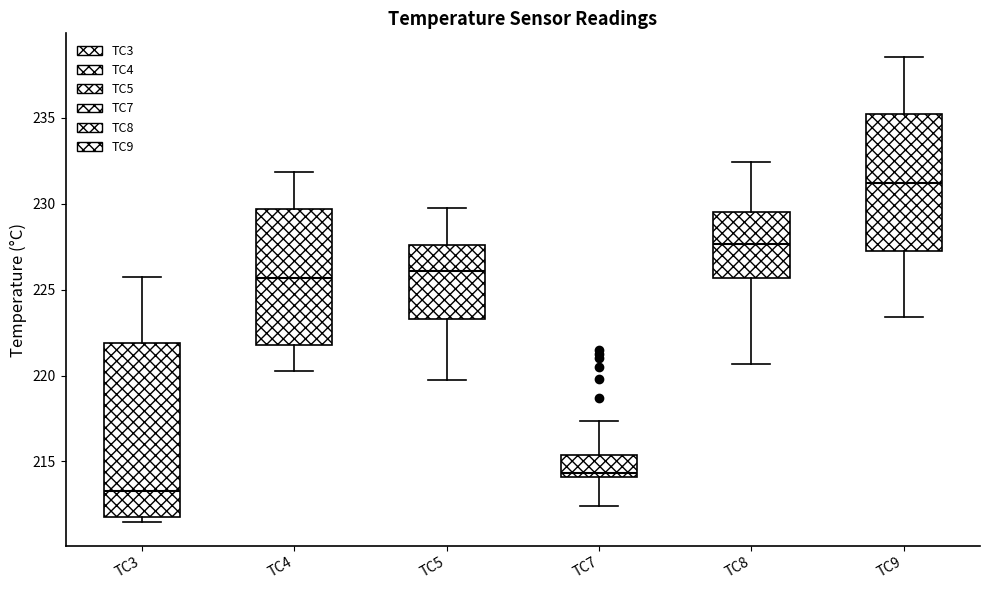

Where is the upper edge of the box for TC7 on the y-axis? The values are not printed on the chart, so give them approximately, as read against the axis.

215.5